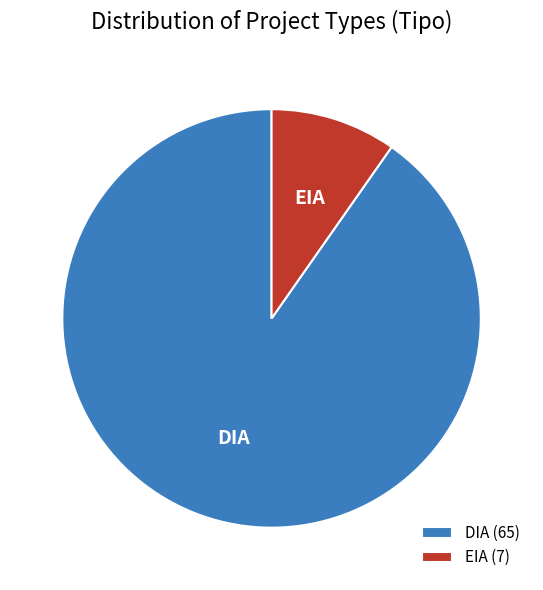

Do DIA (65) and EIA (7) together represent more than half of the pie?

Yes